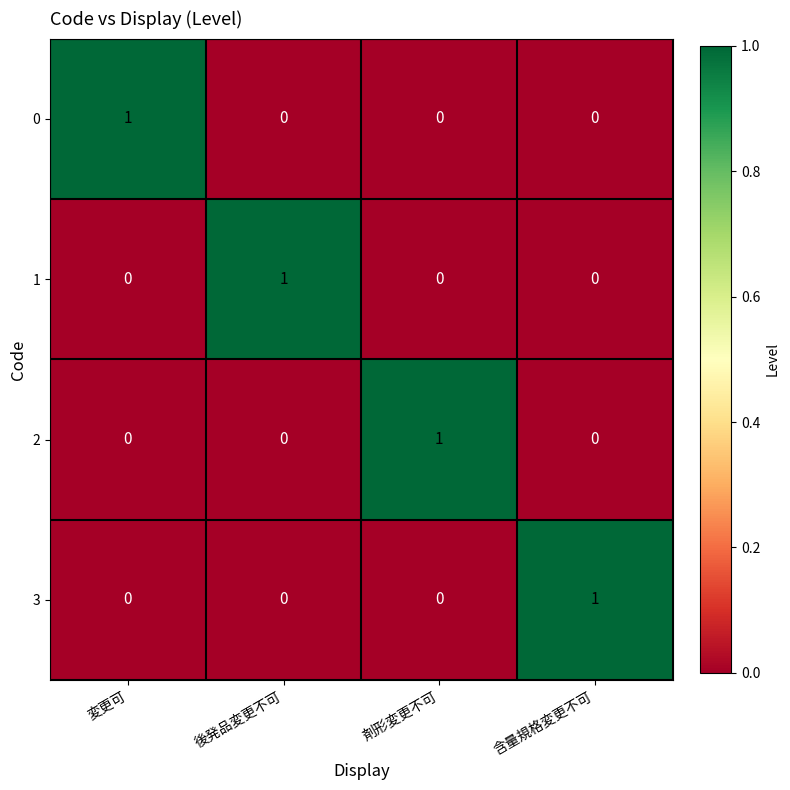

Count the 0 values in the range 0 to 1.

4